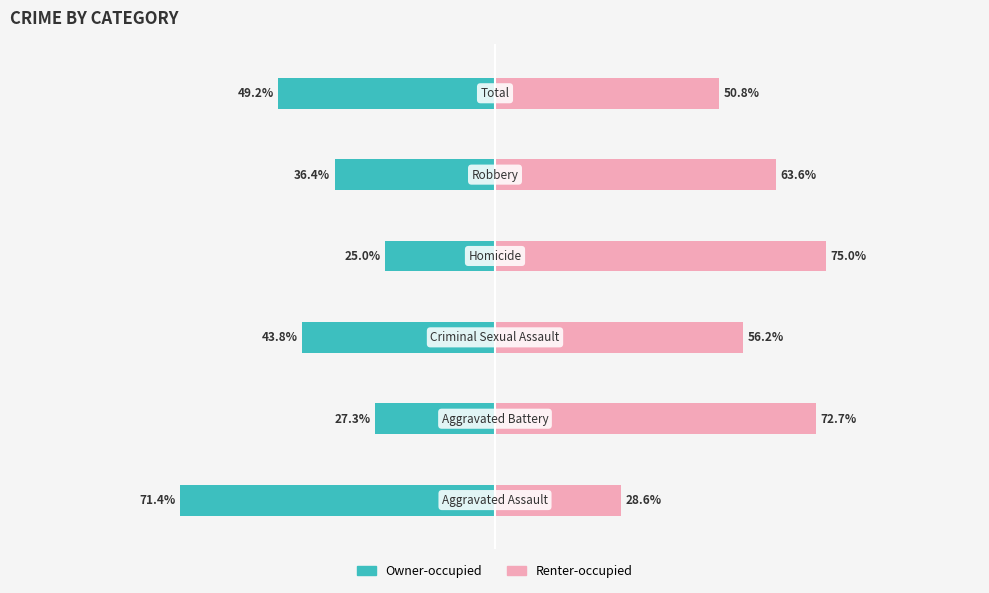

How many data points in Owner-occupied are above -36?

2